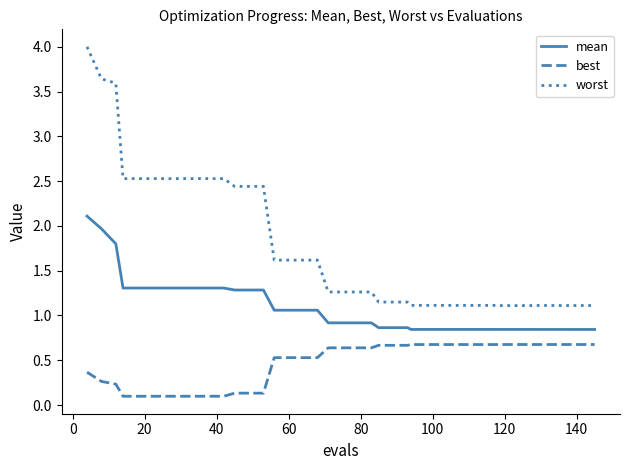

List the series in order of their peak value, highest first.

worst, mean, best